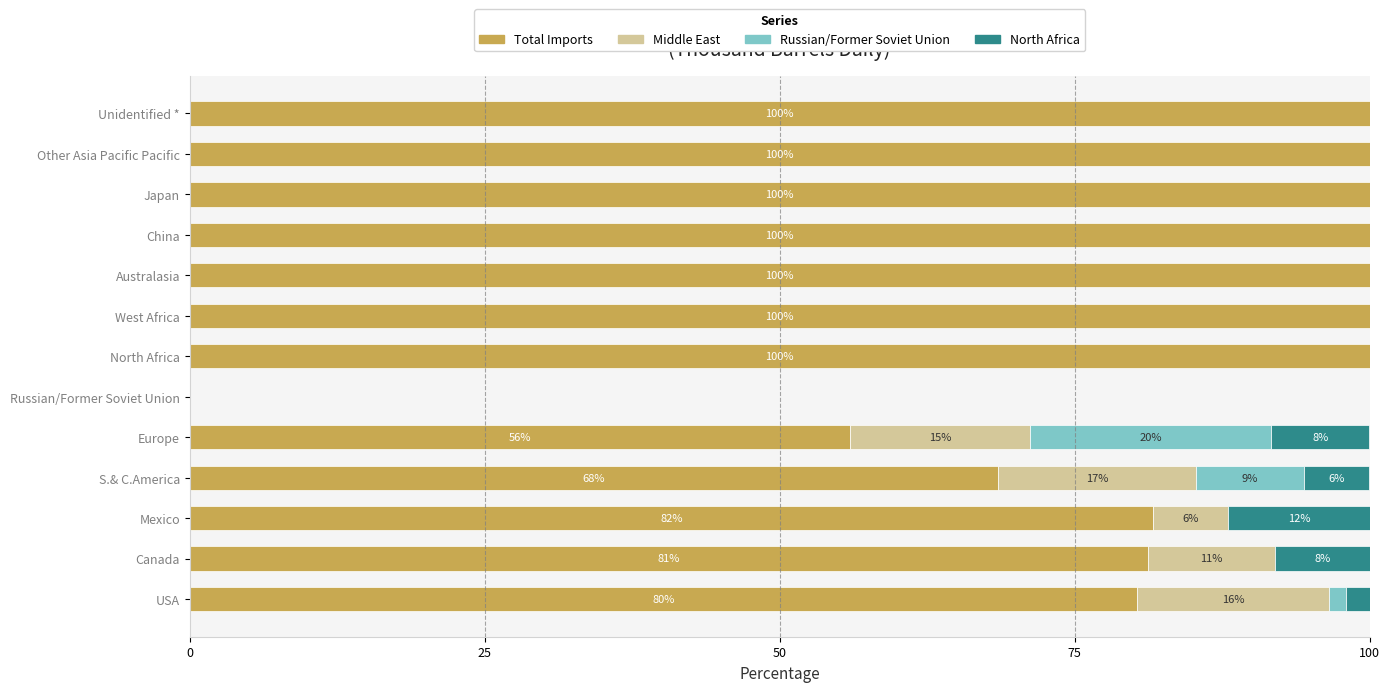

What are all the series names shown in the legend?

Total Imports, Middle East, Russian/Former Soviet Union, North Africa